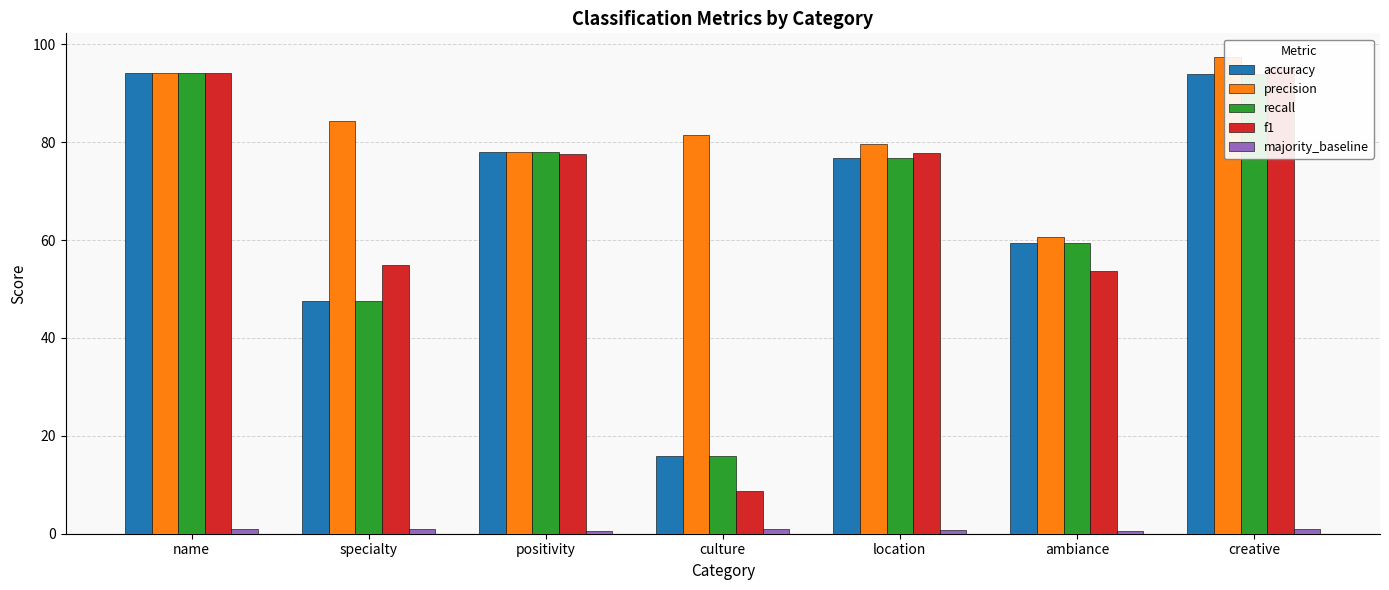

Are the bars horizontal?

No